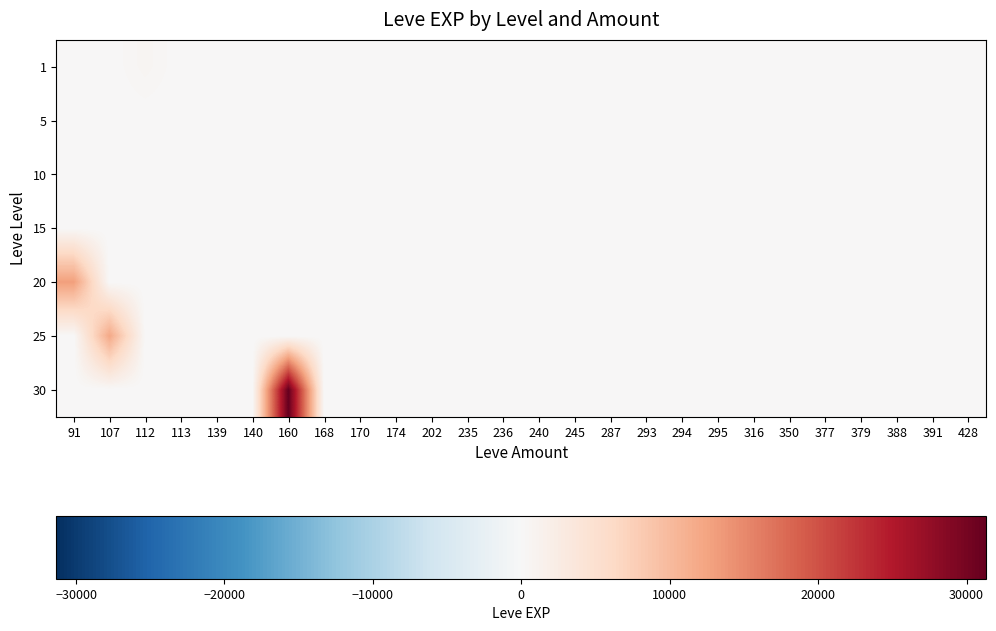

Reading right to left, transcribe all the data shown in this chart.

1: 428=0	391=0	388=0	379=0	377=0	350=0	316=0	295=0	294=0	293=0	287=0	245=0	240=0	236=0	235=0	202=0	174=1	170=0	168=6	160=0	140=1	139=2	113=1	112=630	107=0	91=0
5: 428=0	391=0	388=0	379=0	377=0	350=0	316=0	295=0	294=0	293=0	287=0	245=0	240=0	236=0	235=0	202=0	174=0	170=2	168=6	160=0	140=5	139=3	113=0	112=0	107=0	91=0
10: 428=0	391=0	388=0	379=0	377=0	350=0	316=0	295=0	294=0	293=0	287=0	245=0	240=0	236=0	235=0	202=0	174=9	170=13	168=0	160=0	140=0	139=0	113=0	112=0	107=0	91=0
15: 428=0	391=0	388=0	379=0	377=0	350=7	316=0	295=0	294=0	293=0	287=0	245=0	240=24	236=18	235=13	202=0	174=14	170=18	168=0	160=0	140=0	139=0	113=0	112=0	107=0	91=0
20: 428=0	391=0	388=0	379=0	377=0	350=0	316=0	295=8	294=0	293=17	287=9	245=28	240=0	236=0	235=0	202=0	174=0	170=0	168=0	160=0	140=0	139=0	113=0	112=0	107=0	91=12960
25: 428=0	391=0	388=36	379=36	377=0	350=0	316=47	295=0	294=39	293=0	287=0	245=0	240=0	236=0	235=0	202=8	174=0	170=0	168=0	160=0	140=0	139=0	113=0	112=0	107=12000	91=0
30: 428=62	391=64	388=0	379=0	377=31	350=0	316=0	295=0	294=0	293=0	287=0	245=0	240=0	236=0	235=0	202=0	174=0	170=0	168=0	160=31330	140=0	139=0	113=0	112=0	107=0	91=0